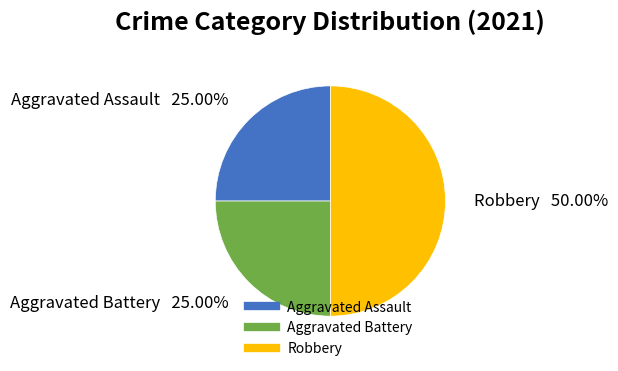

To the nearest percent, what is the difference between the largest and smallest slice percentages?

25%